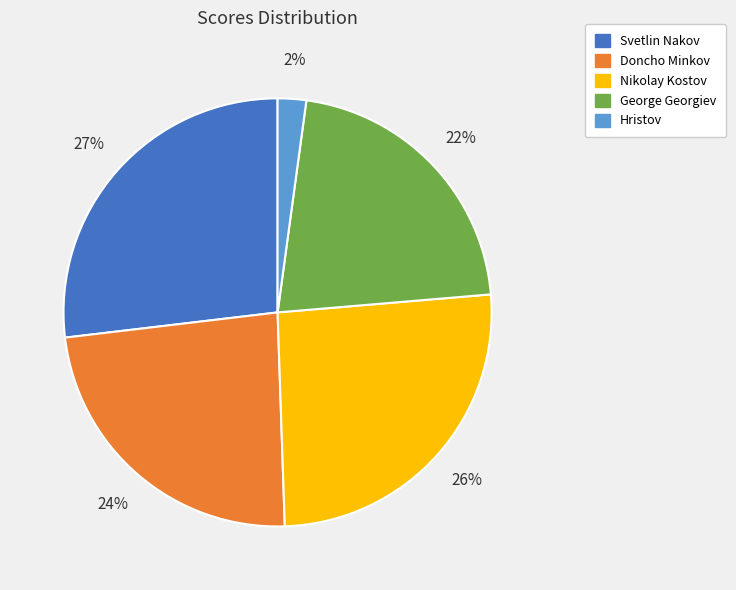

What is the ratio of the value at Nikolay Kostov to the value at George Georgiev?

1.2